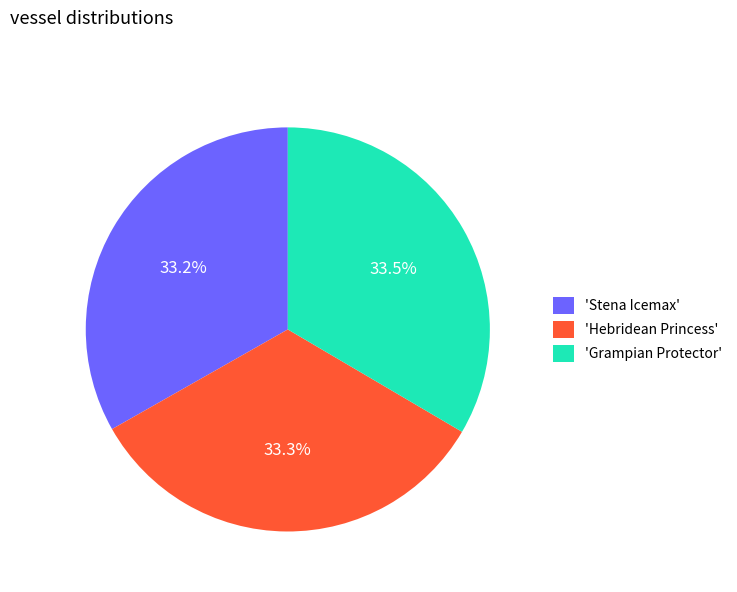

Combined, what portion of the pie is 'Stena Icemax' and 'Hebridean Princess'?

66.5%